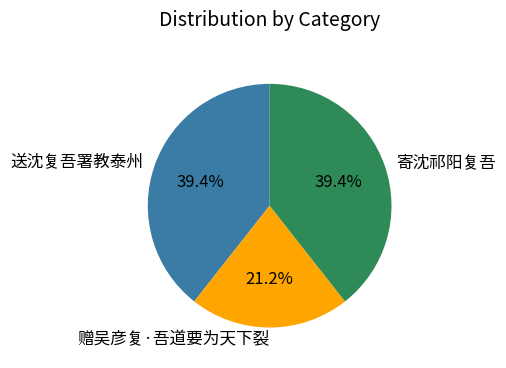

To the nearest percent, what is the difference between the largest and smallest slice percentages?

18%